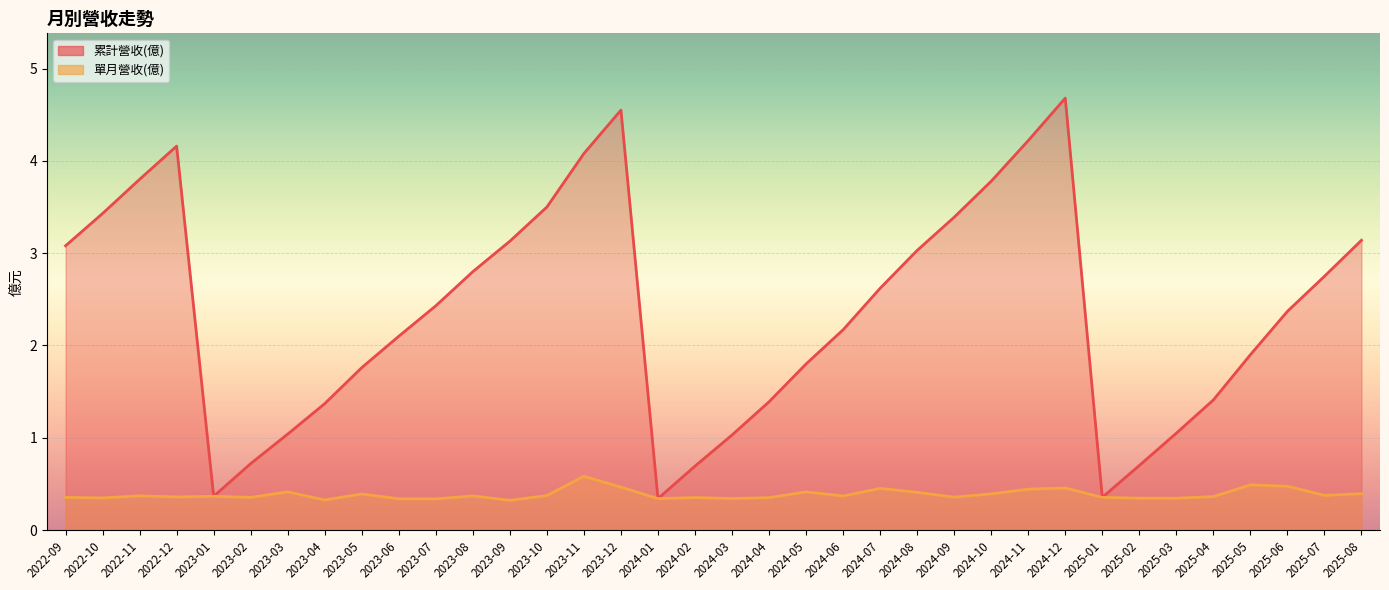

What are all the series names shown in the legend?

累計營收(億), 單月營收(億)